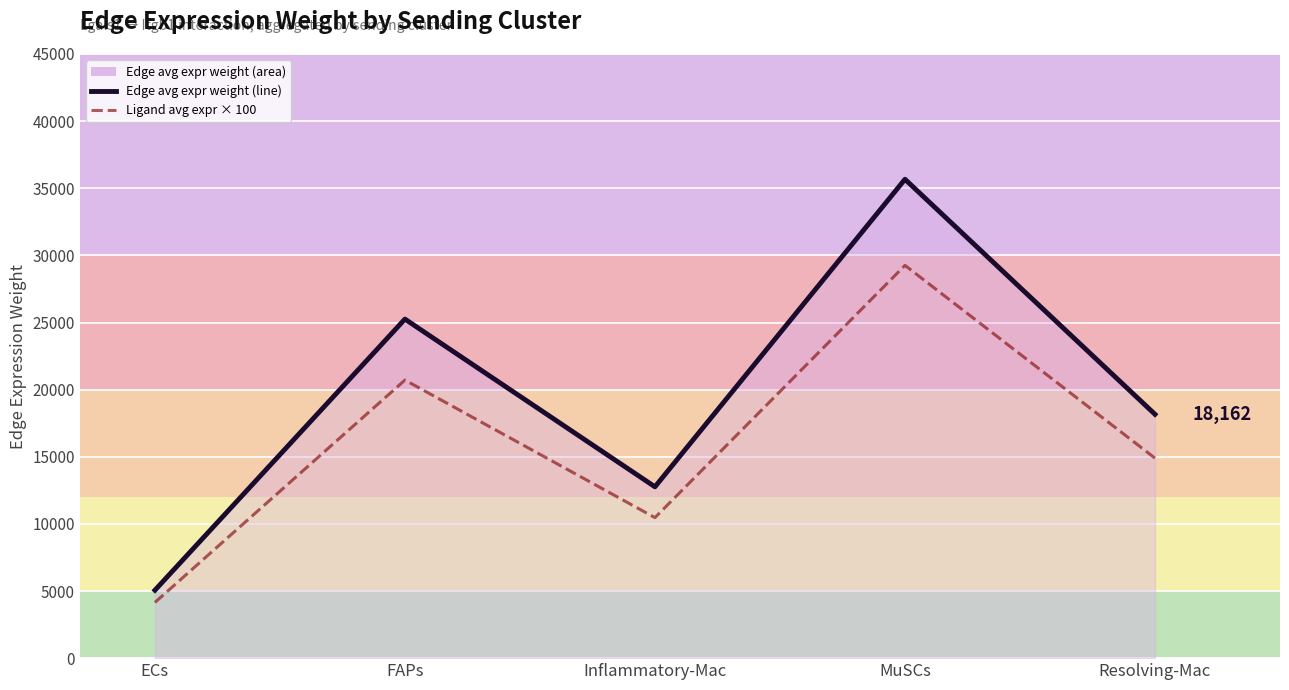

Is the value of Ligand avg expr × 100 at ECs greater than the value of Edge average expression weight at Inflammatory-Mac?

No